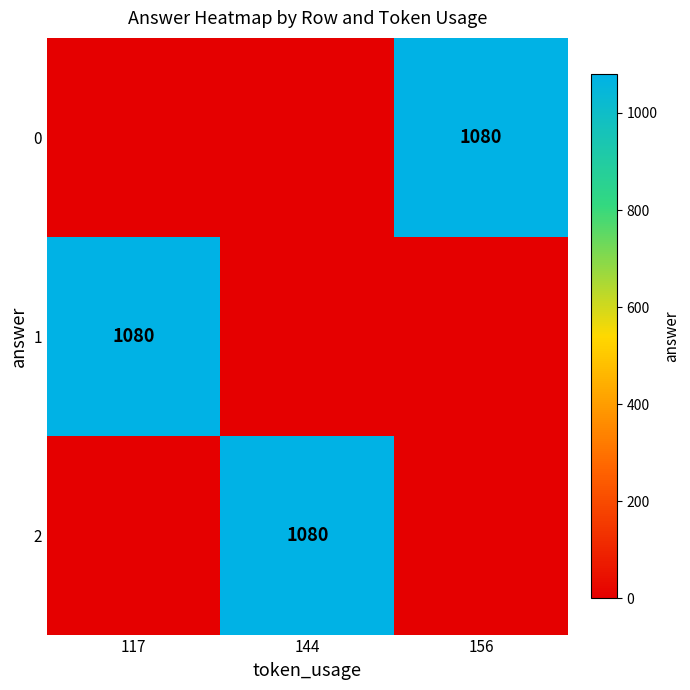

The value of 0 at 156 is 1080. True or false?

True